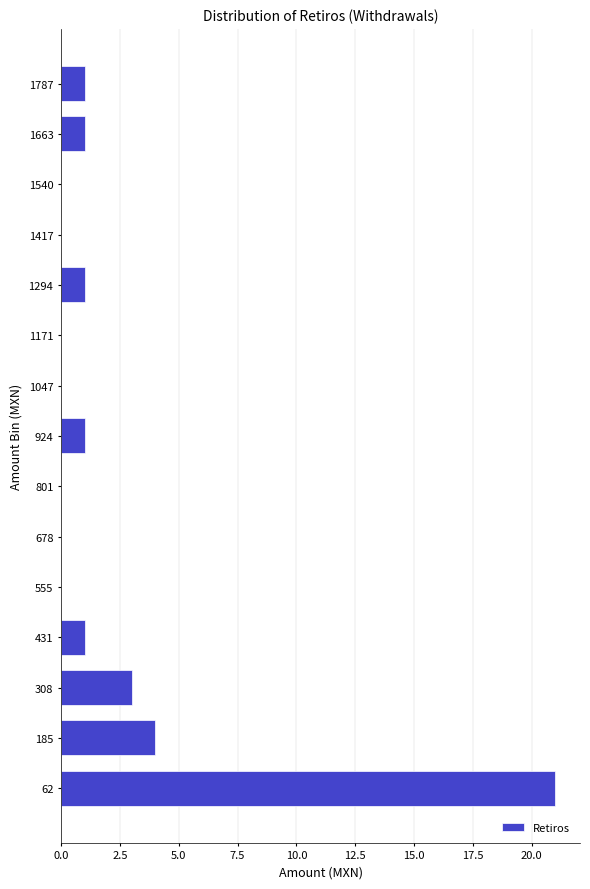

Reading top to bottom, what are all the values shown in this chart?

1787=1	1663=1	1540=0	1417=0	1294=1	1171=0	1047=0	924=1	801=0	678=0	555=0	431=1	308=3	185=4	62=21